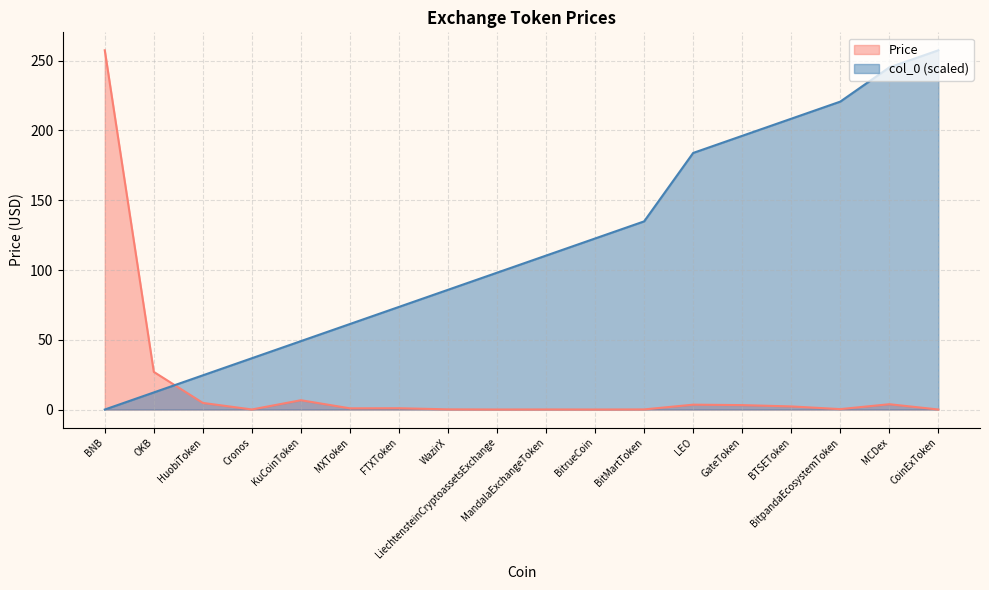

At how many categories does at least one series exceed 131?

8